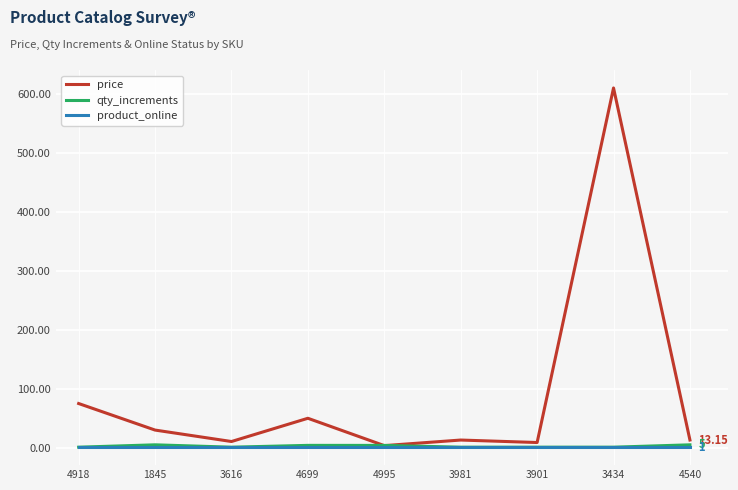

Which series has the largest range (max minus min)?

price